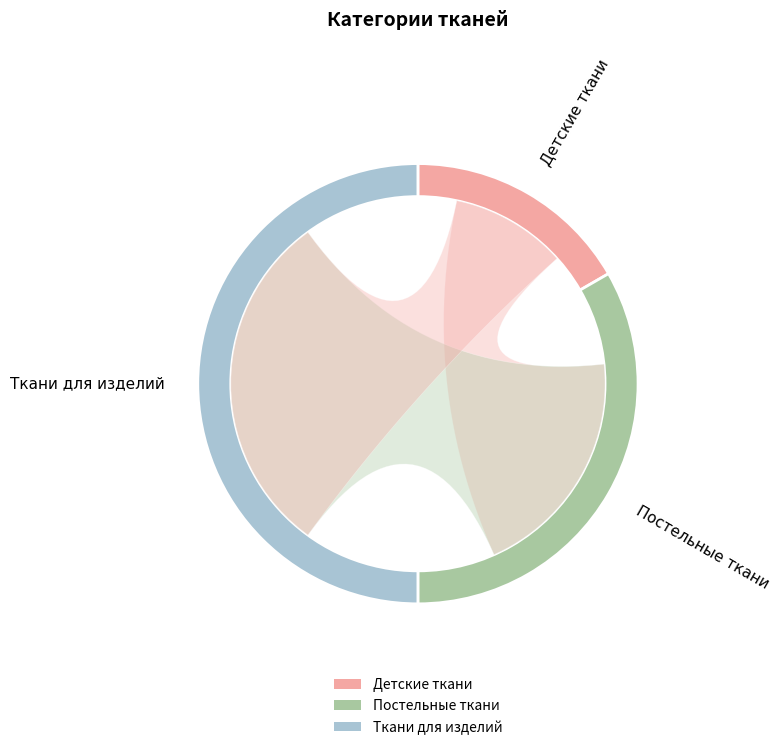

How many slices are in this pie chart?

3